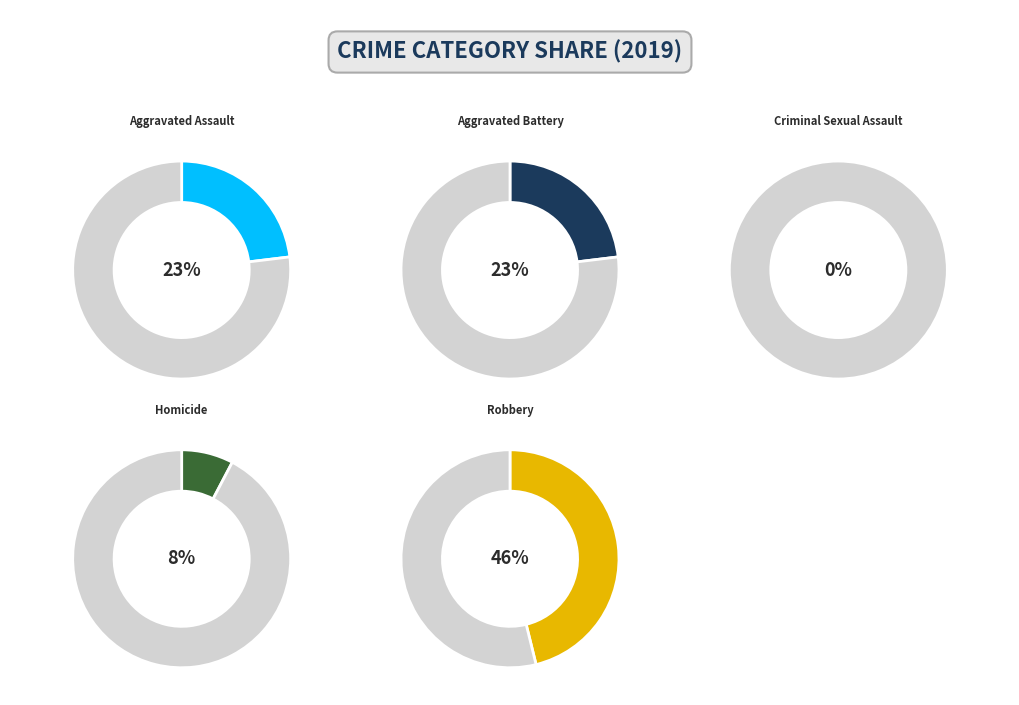

What is the total percentage of Aggravated Assault and Robbery?

69.2%